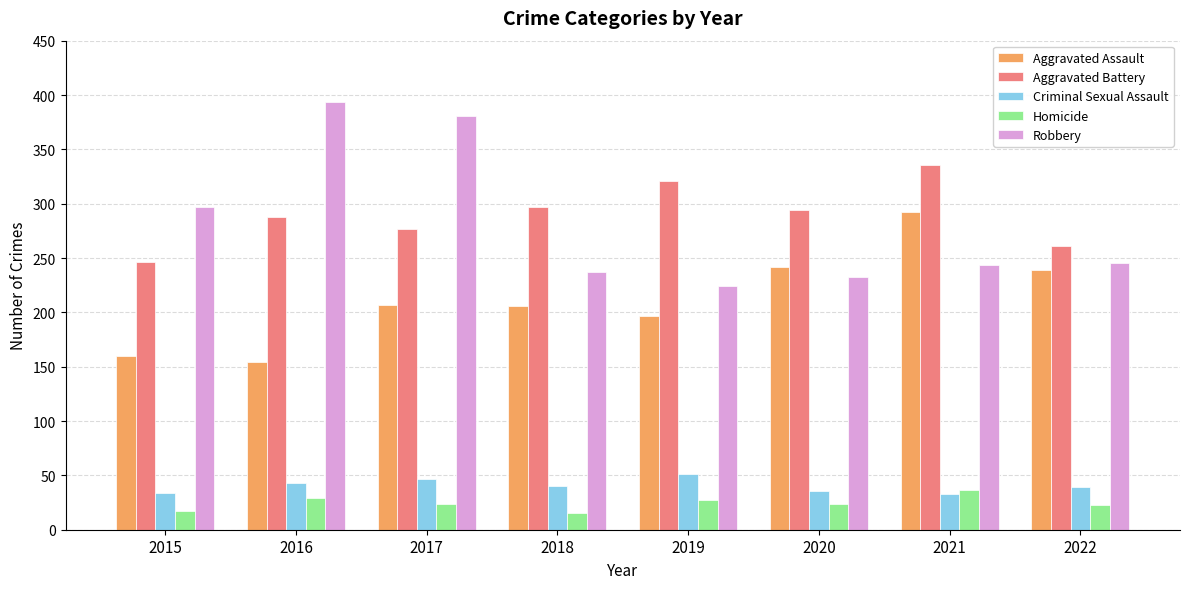

Are the bars grouped side by side (vs. stacked)?

Yes